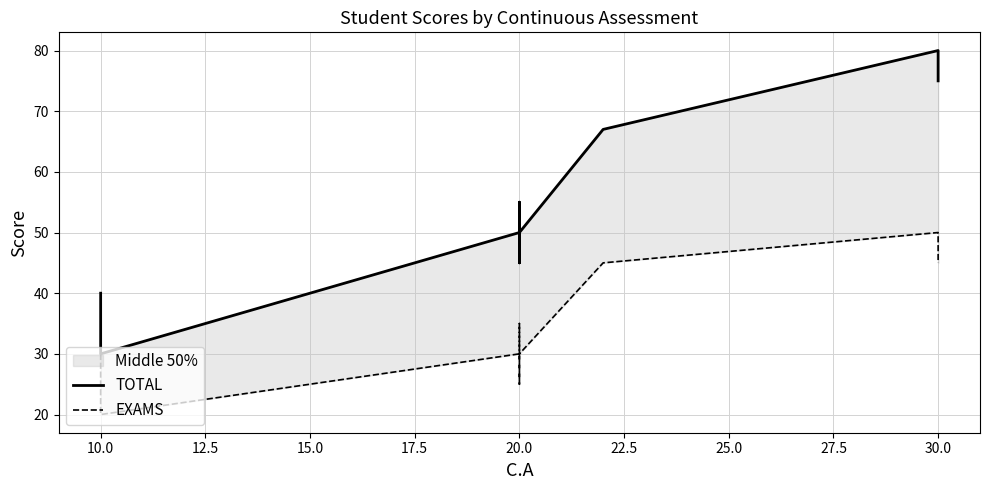

What is the average value of the TOTAL series?

55